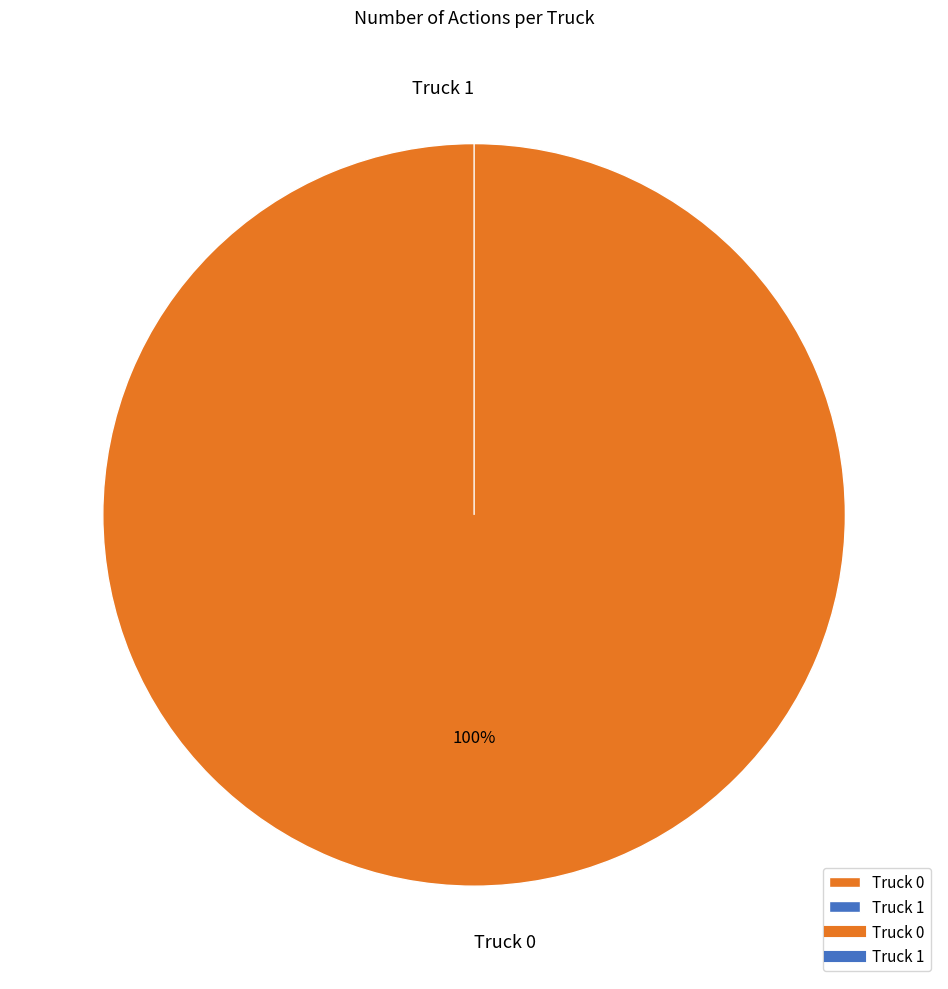

What is the change in value from Truck 0 to Truck 1?

-1